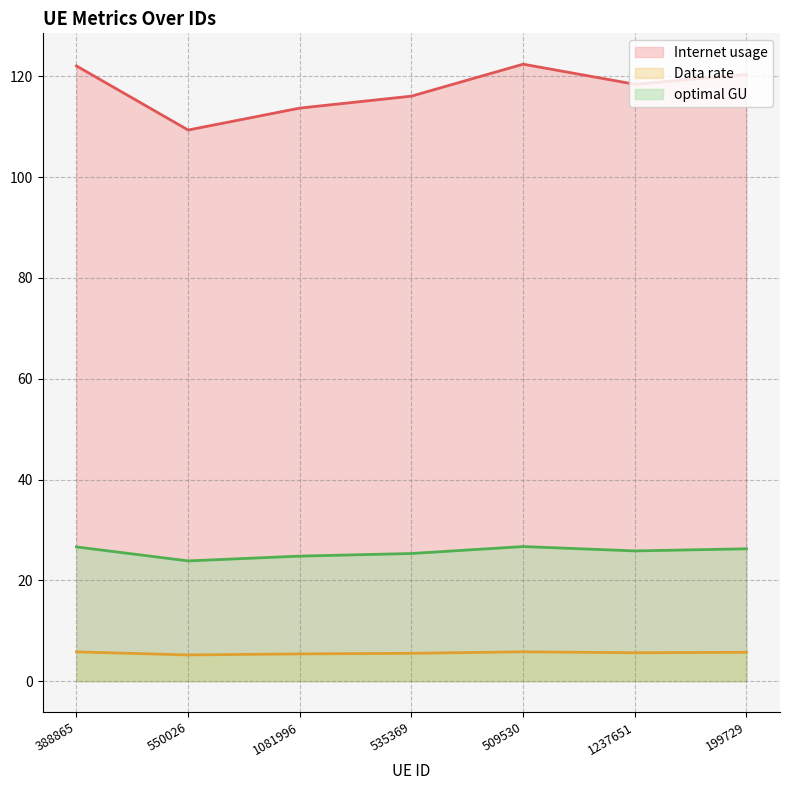

What is the highest value of the Data rate series?

5.8